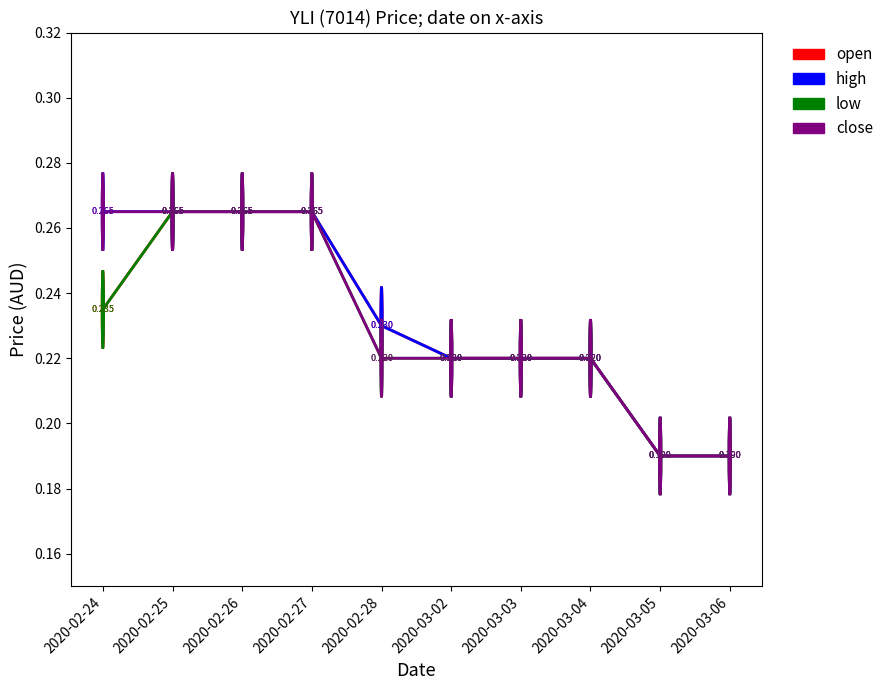

Is this an area chart (filled region under the line)?

No